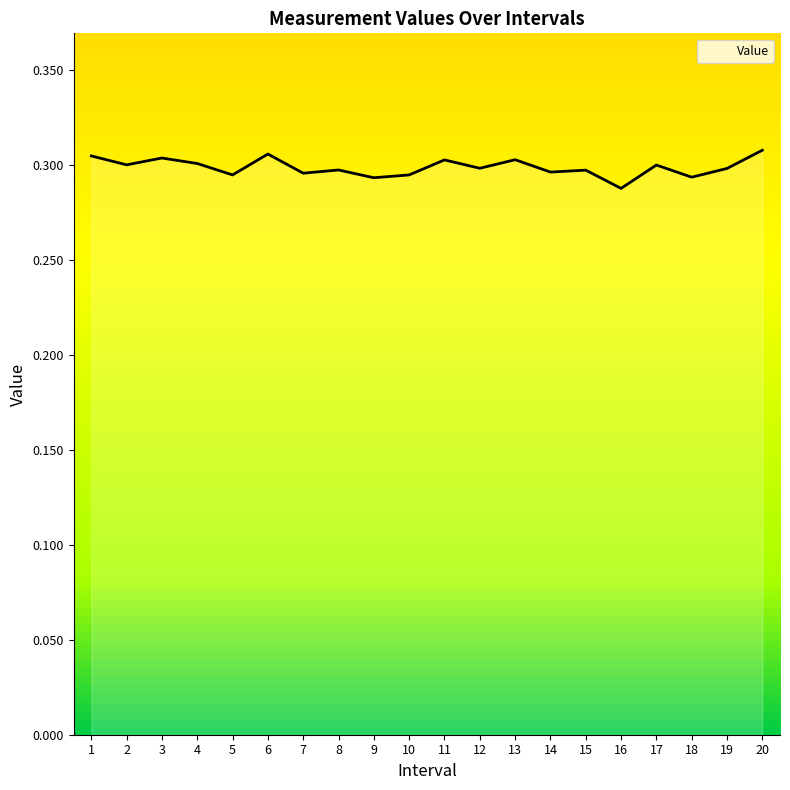

The chart shows a value of 0.3 at 12. True or false?

True